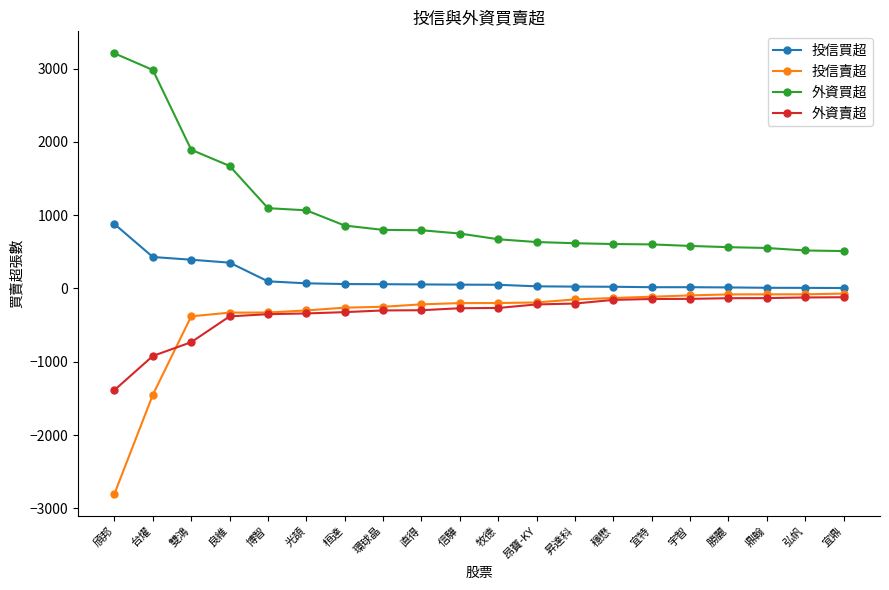

The 外資買超 series shows 1066 at 光頡. True or false?

True